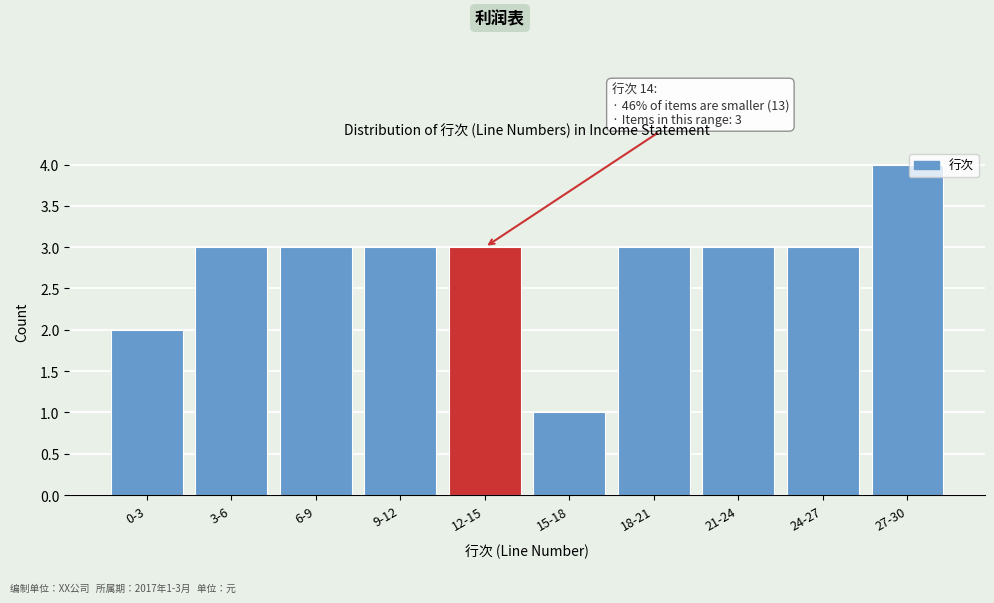

Reading left to right, extract all data points from this chart.

2	3	3	3	3	1	3	3	3	4